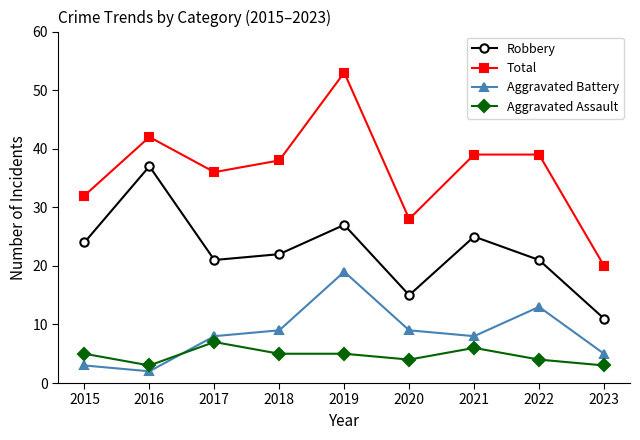

Is the value of Aggravated Assault at 2023 greater than the value of Robbery at 2022?

No